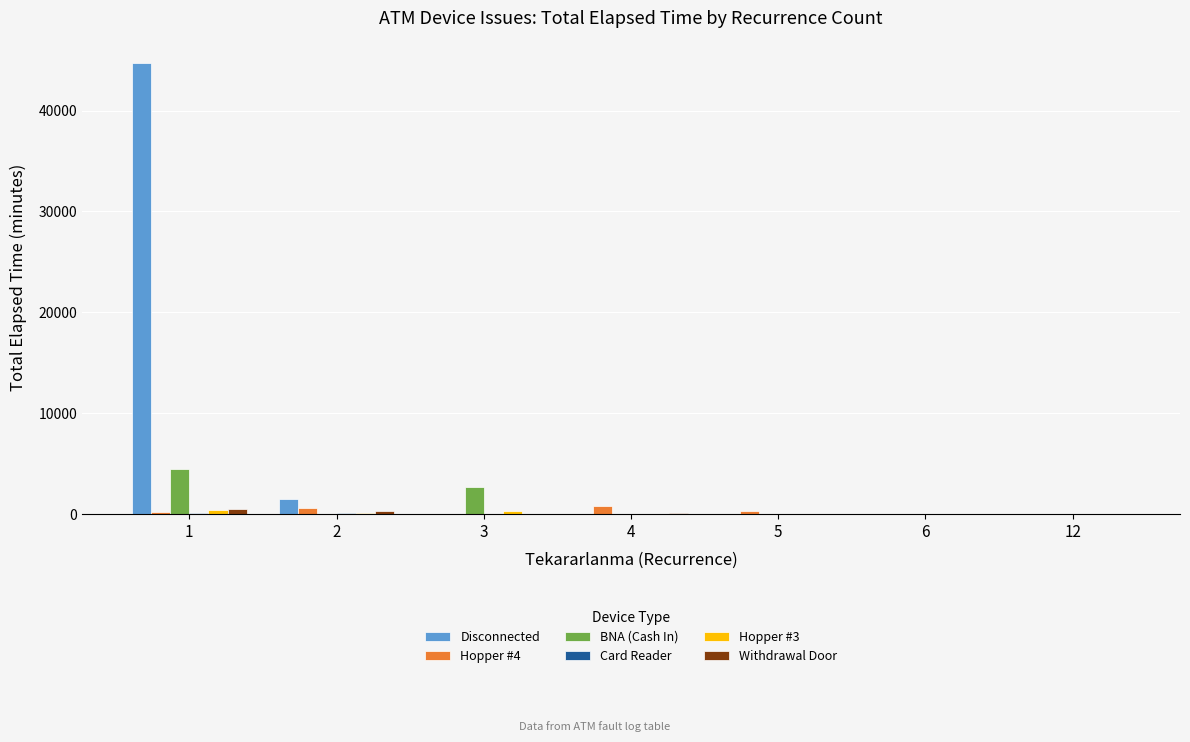

Count the number of data series in this chart.

6